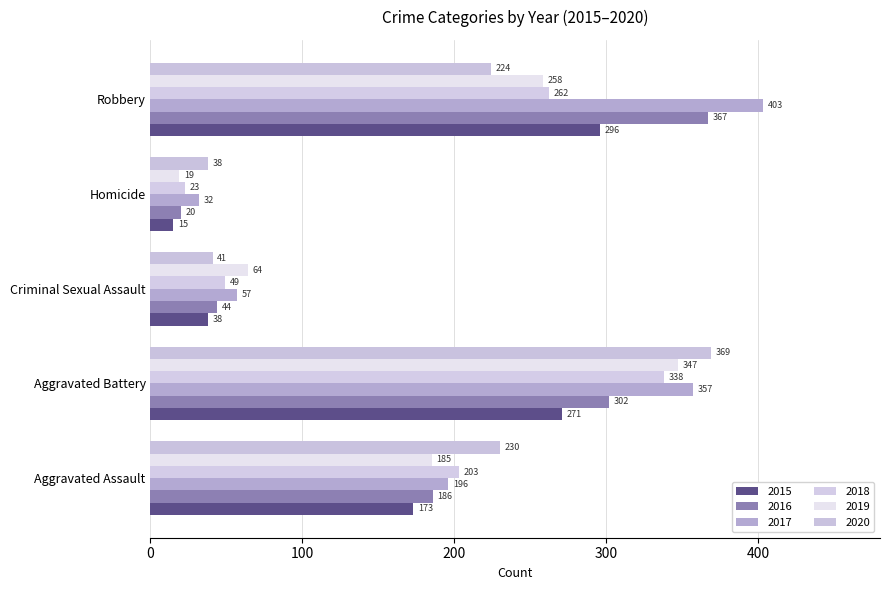

What is the approximate value of 2020 at Aggravated Battery, to the nearest 50?

350